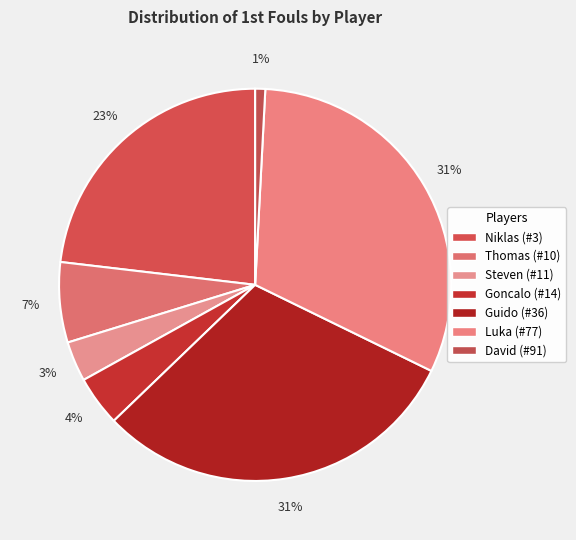

Count the number of slices in the pie.

7